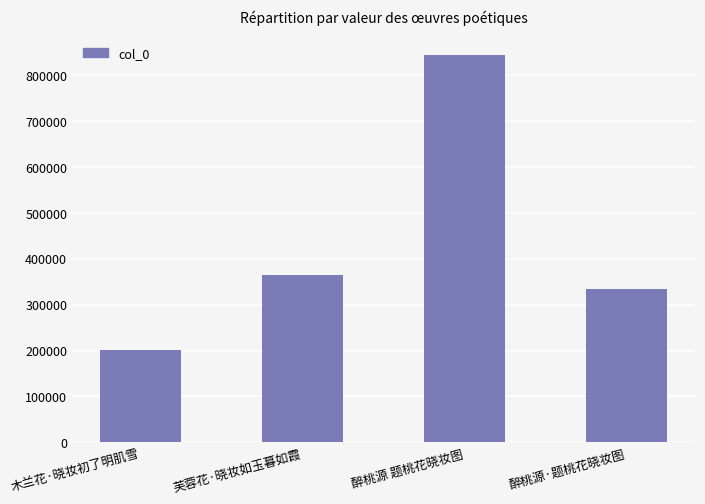

Reading left to right, transcribe all the data shown in this chart.

202048	363588	843453	333039